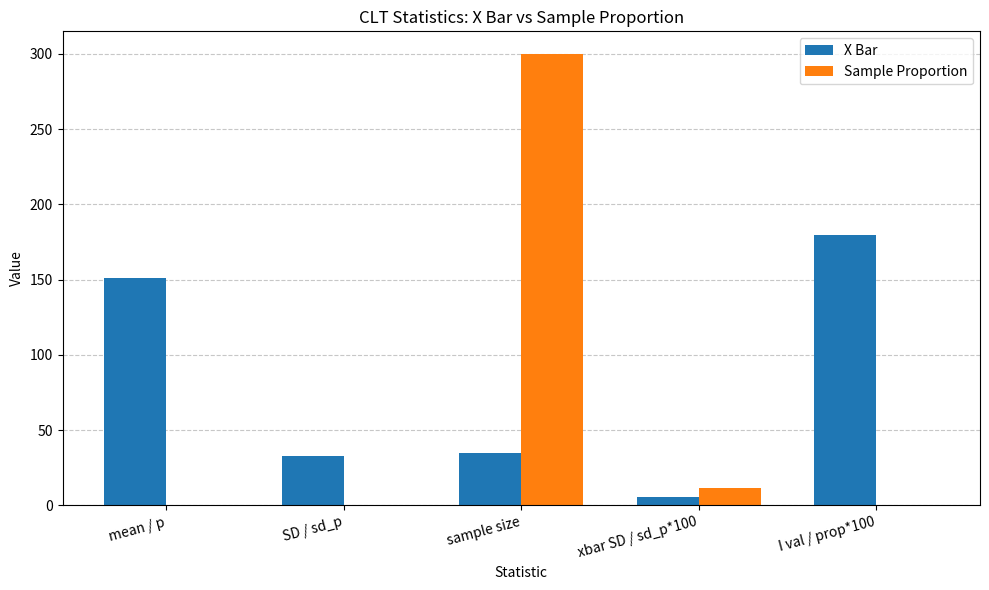

Which category has the highest value in the Sample Proportion series?

sample size